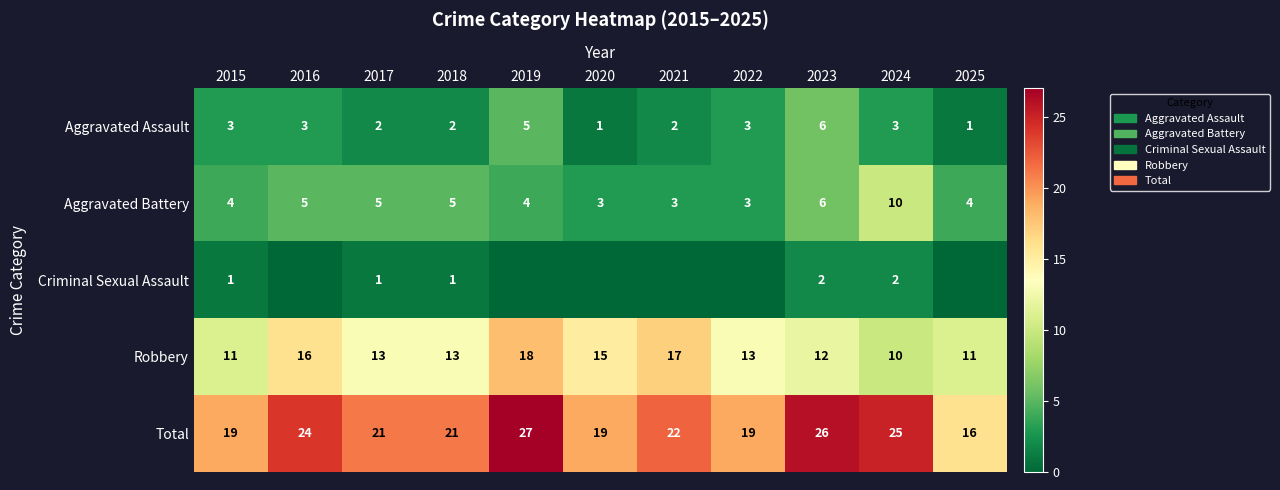

What is the difference between the maximum and minimum values in the Aggravated Battery series?

7